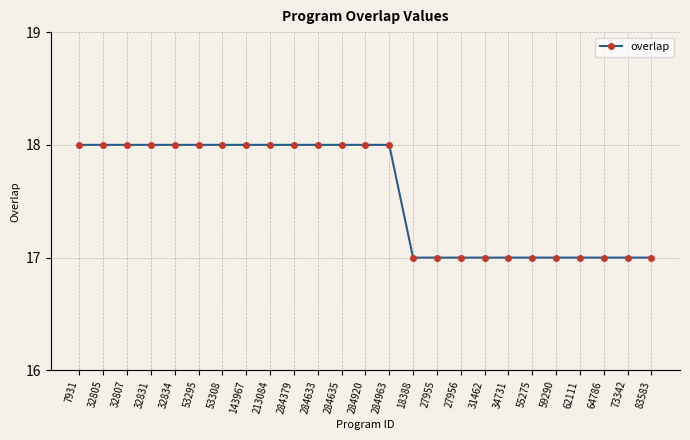

The chart shows a value of 17 at 27955. True or false?

True